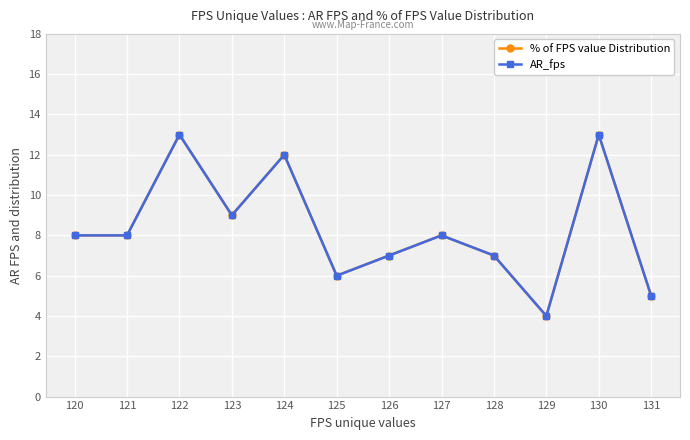

Reading left to right, transcribe all the data shown in this chart.

% of FPS value Distribution: 8	8	13	9	12	6	7	8	7	4	13	5
AR_fps: 8	8	13	9	12	6	7	8	7	4	13	5